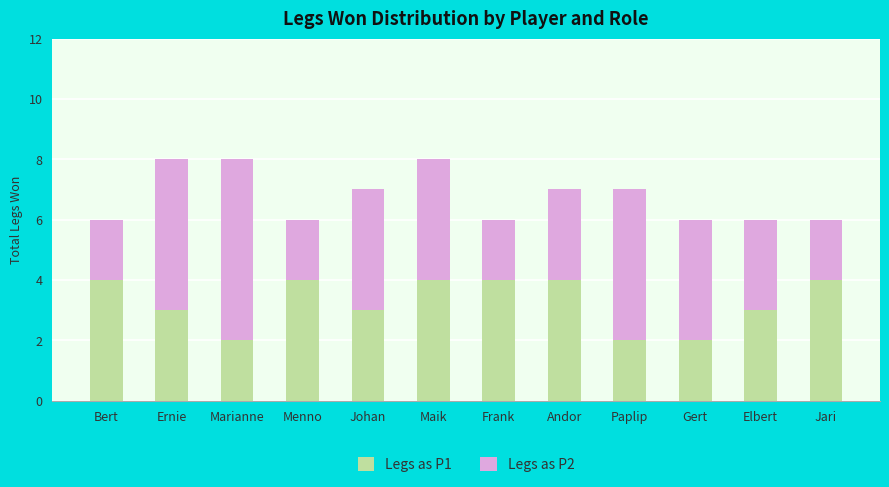

What is the total value across all series at Maik?

8